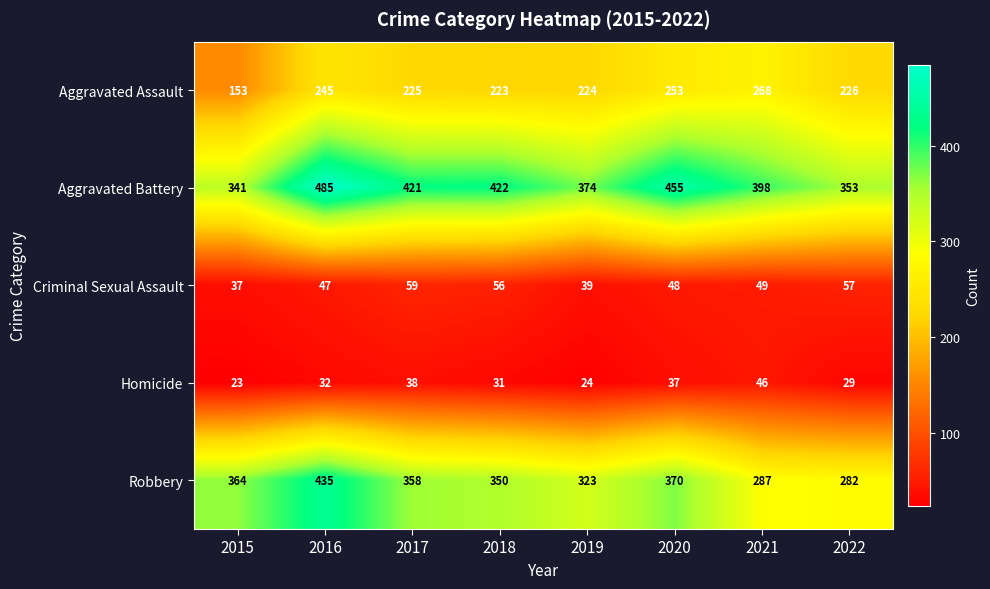

What is the lowest value of the Aggravated Battery series?

341